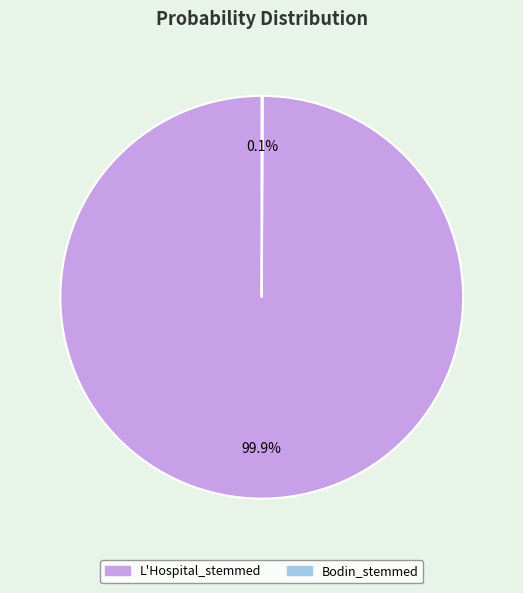

To the nearest percent, what is the average slice percentage?

50%